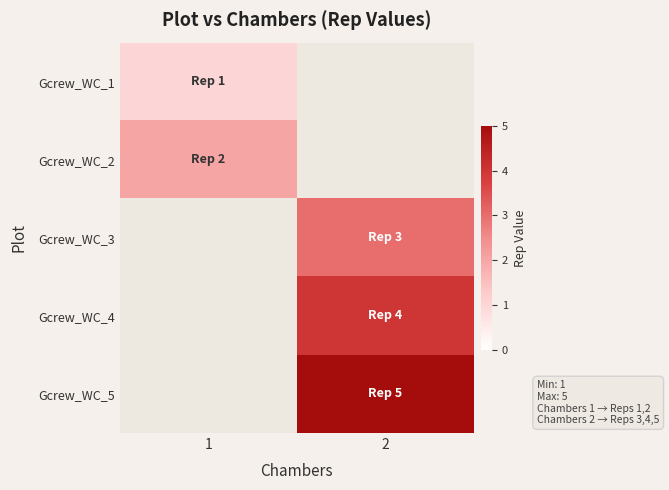

Read the Gcrew_WC_3 value at 2.

3.0